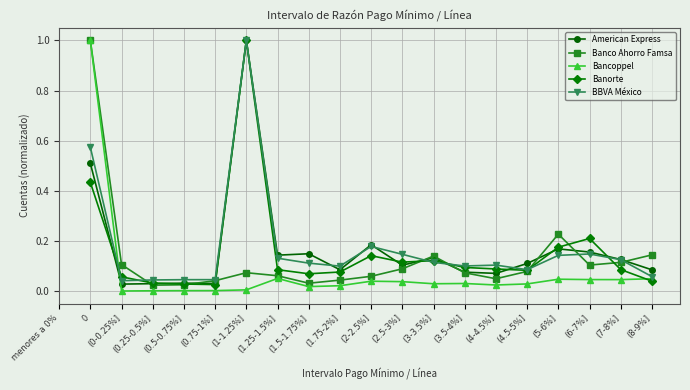

True or false: American Express has more than 1 interior local peaks.

True